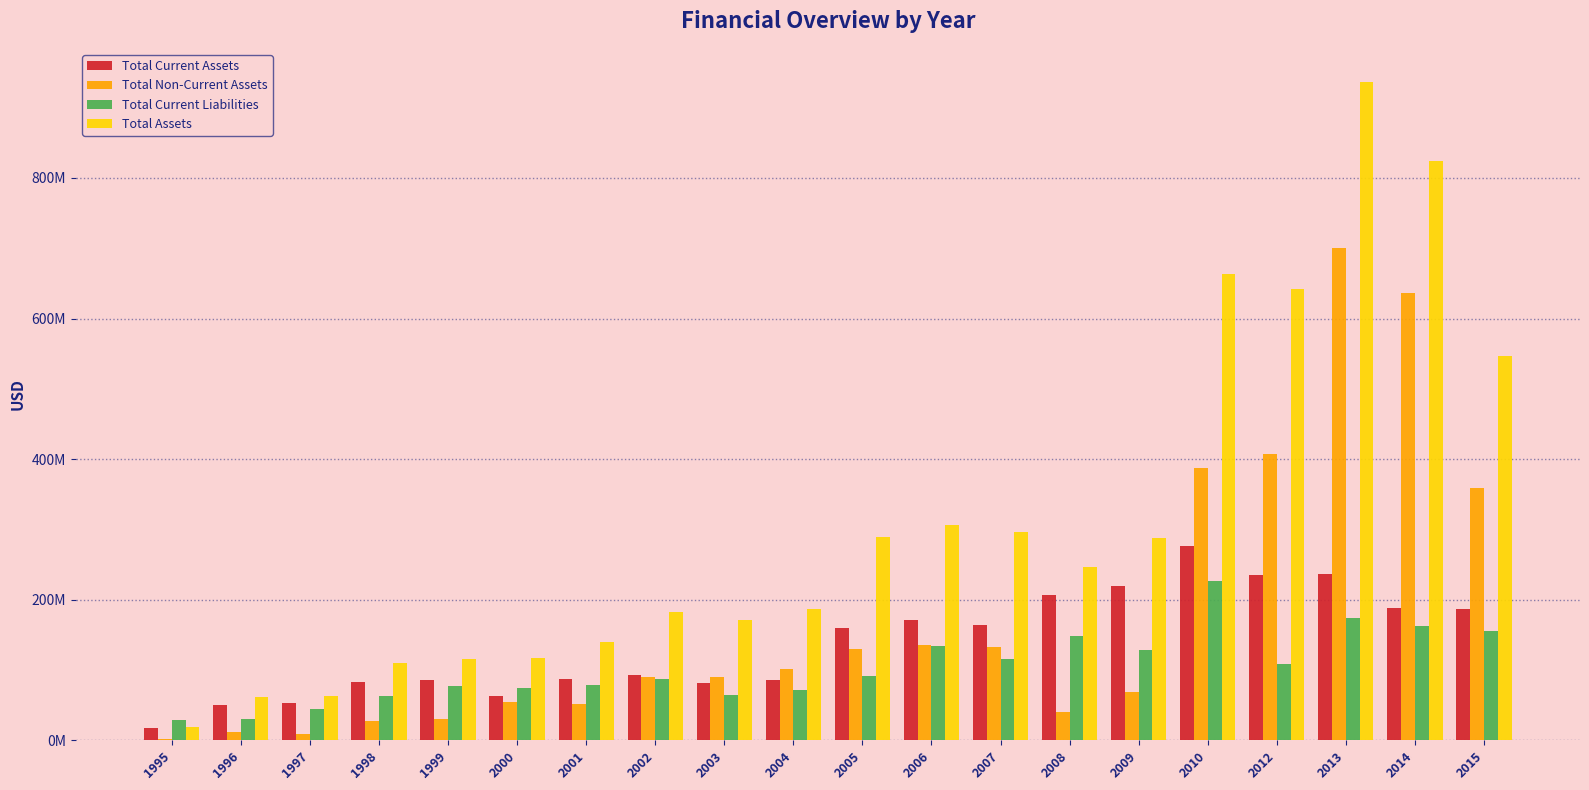

Are the bars grouped side by side (vs. stacked)?

Yes